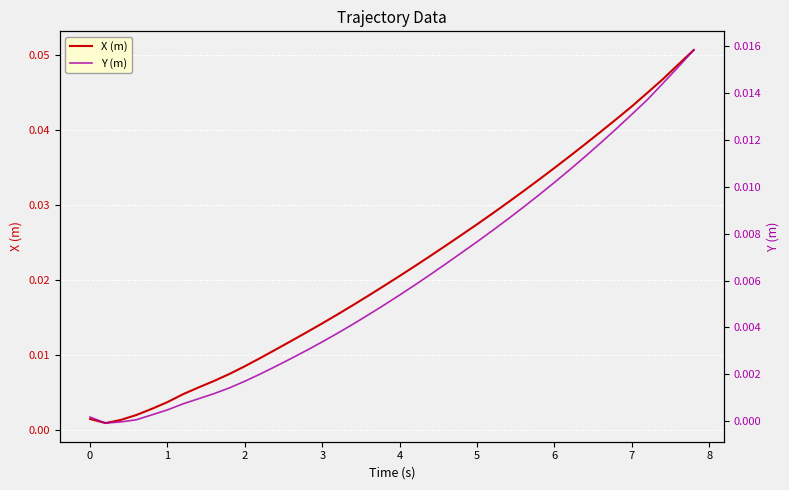

True or false: X (m) has more than 2 interior local peaks.

False